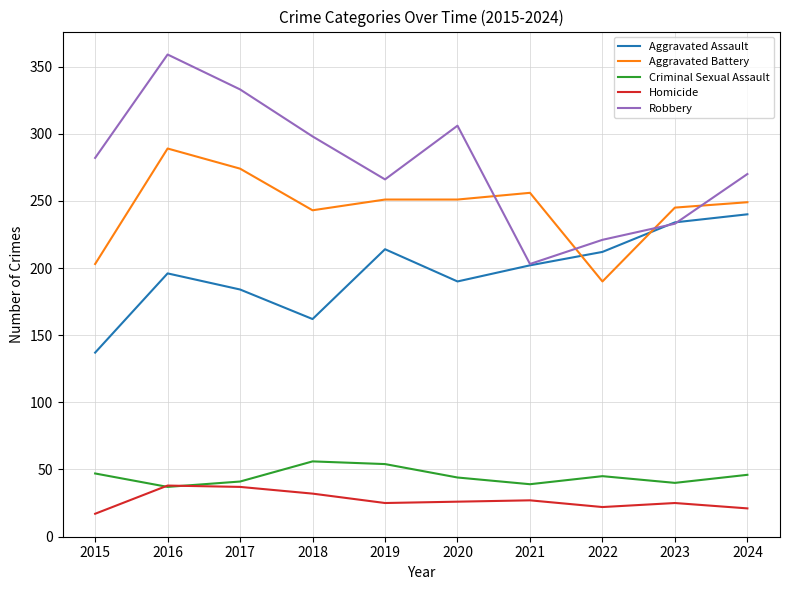

What is the lowest value of the Aggravated Battery series?

190